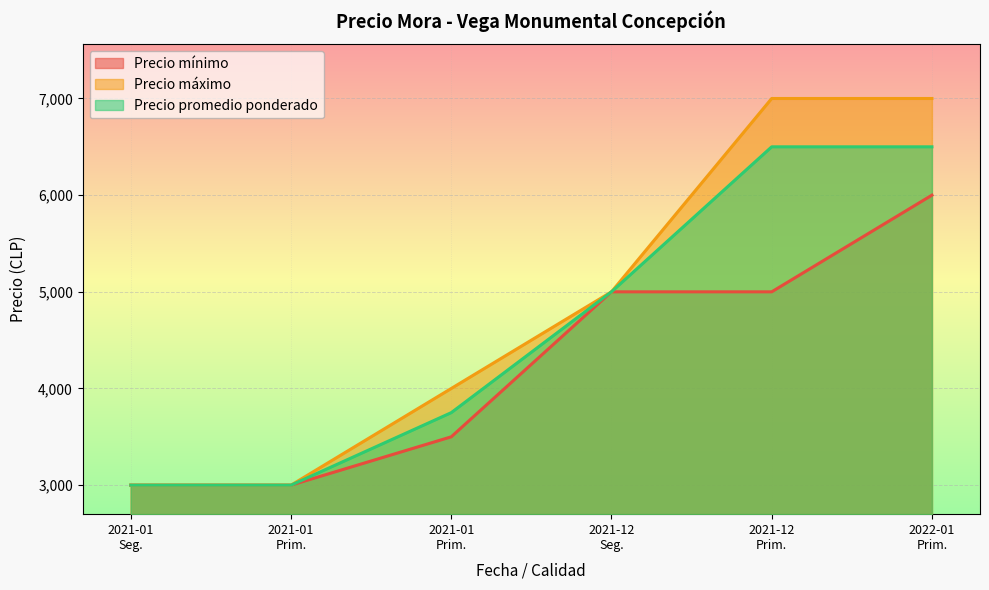

Does the chart display data point markers on the line(s)?

No